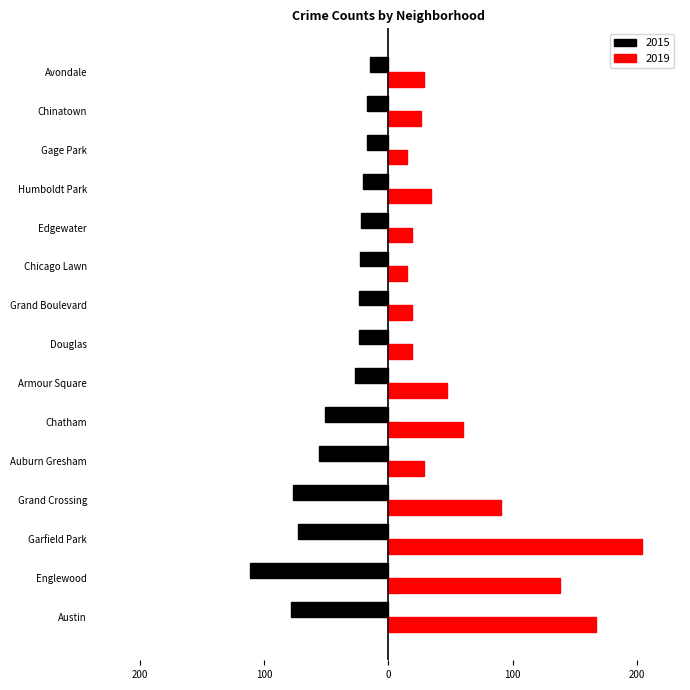

The value of 2015 at Englewood is -111. True or false?

True